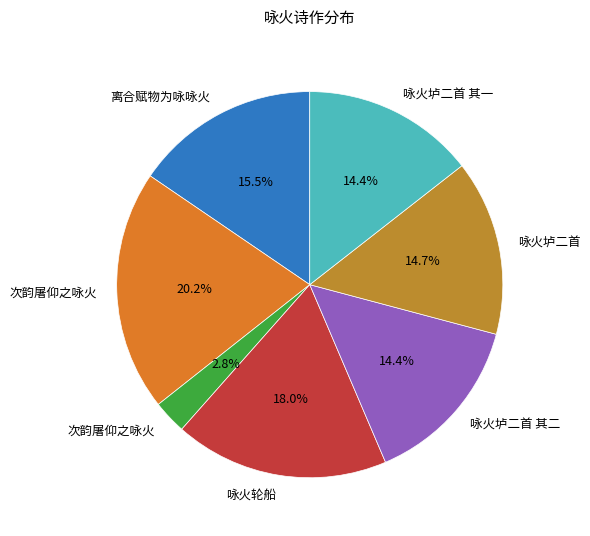

Does any single category account for the majority?

No